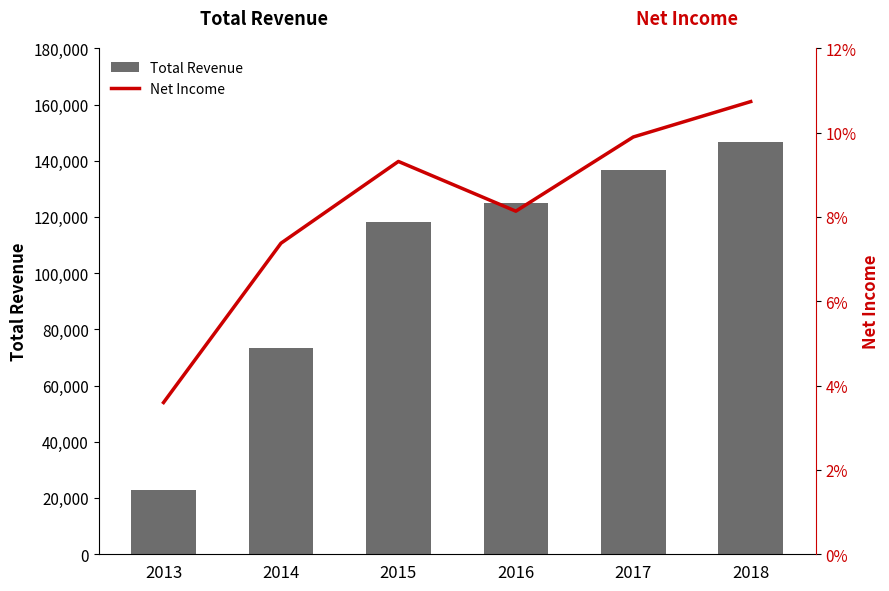

Reading left to right, list all the values displayed in this chart.

Total Revenue: 22800	73300	118400	125100	136800	146700
Net Income: 18000	36900	46600	40700	49500	53700